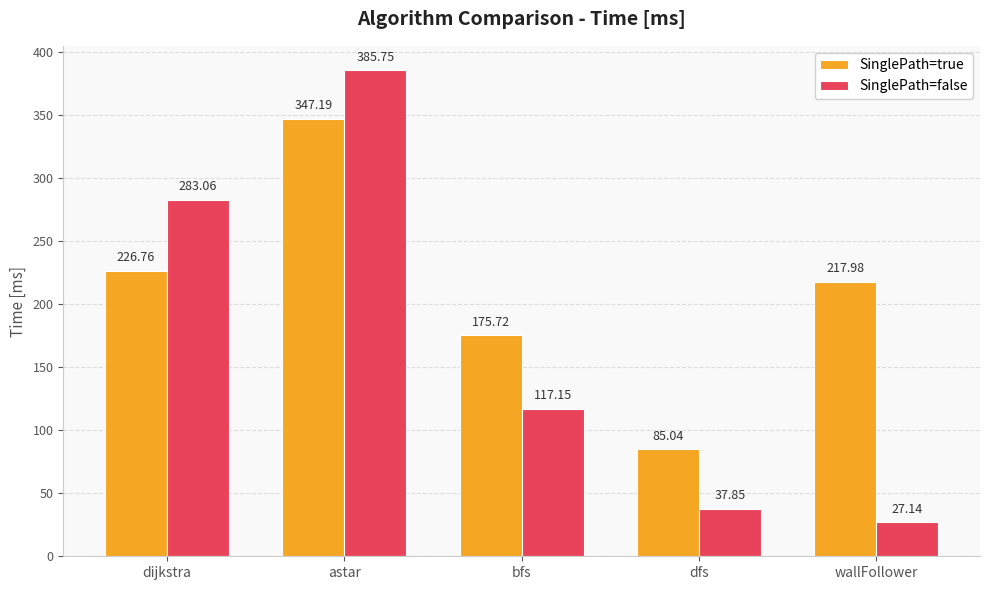

Which series has the widest spread of values?

SinglePath=false